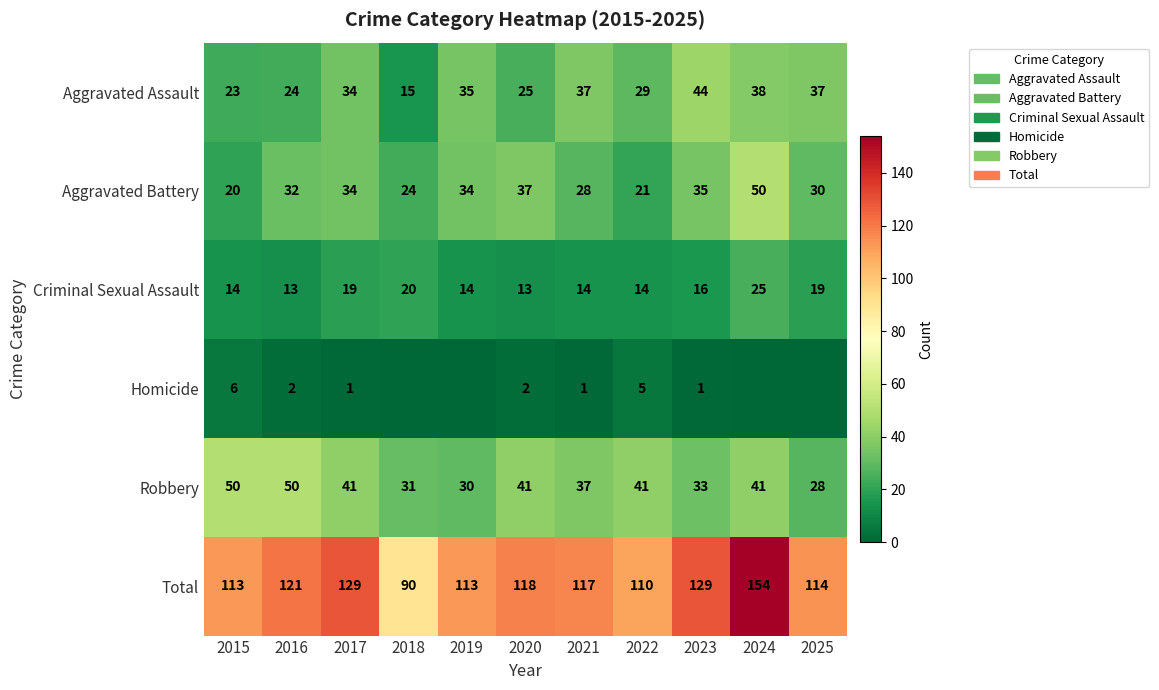

At which label is Total closest to 122?

2016